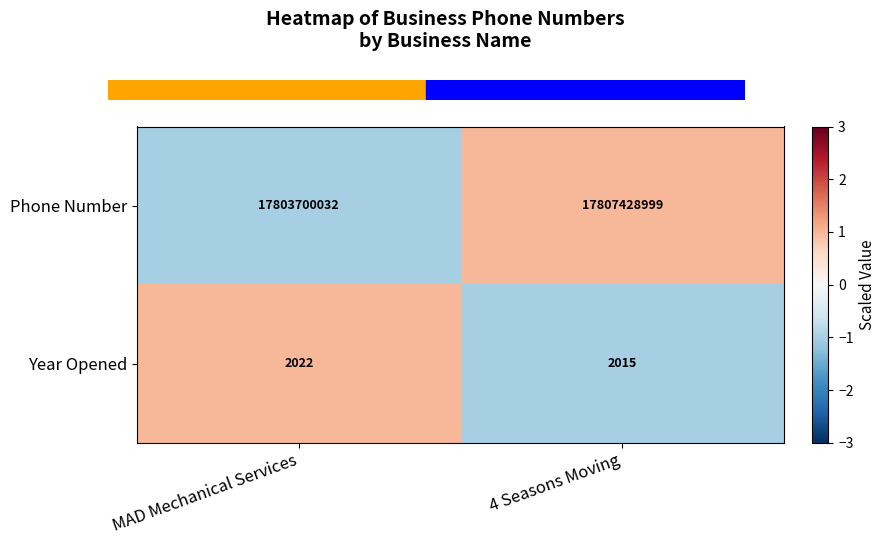

What is the difference between the Phone Number values at 4 Seasons Moving and MAD Mechanical Services?

3728967